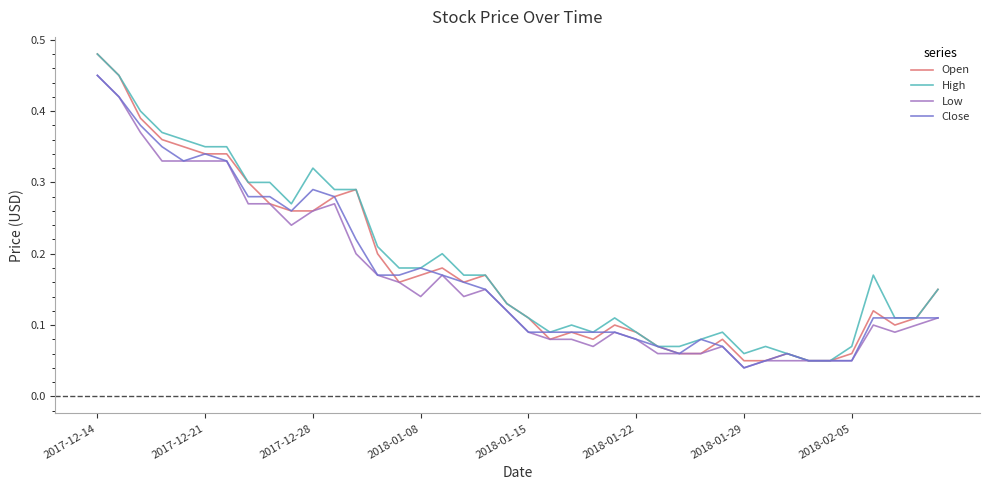

Which label corresponds to the largest value in the chart?

2017-12-14